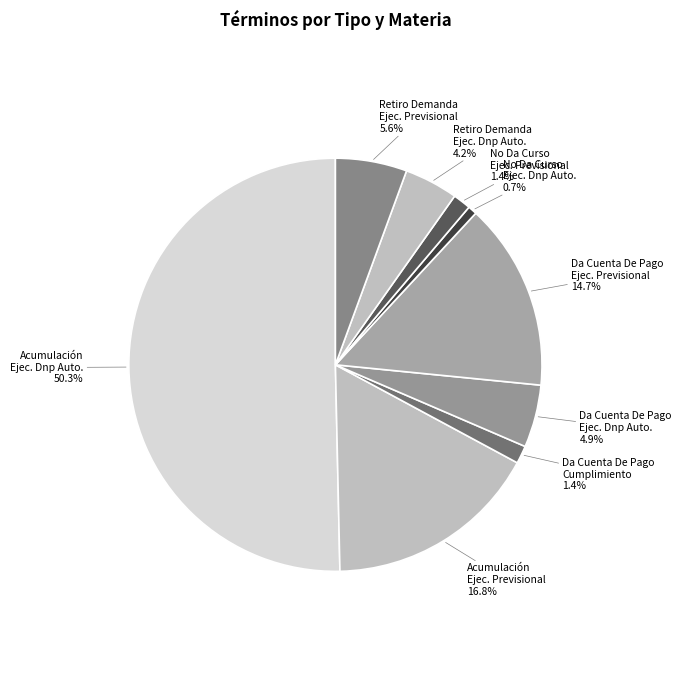

What is the smallest slice in the pie chart?

No Da Curso A La Demanda - Ejecutivo Dnp Automáticas